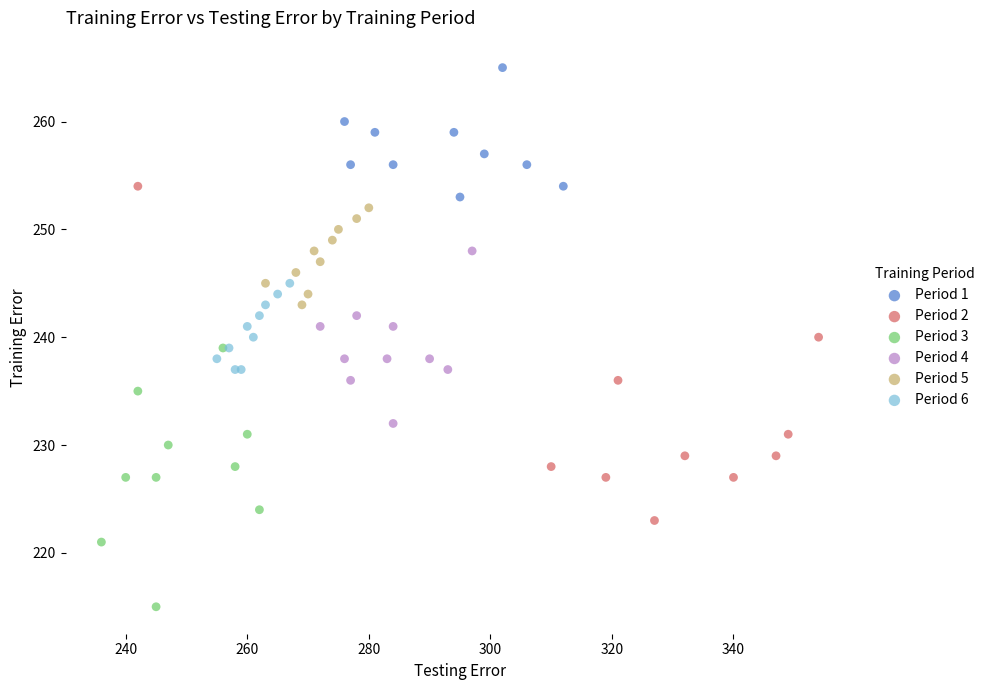

Which series contains the highest Y value?

Period 1